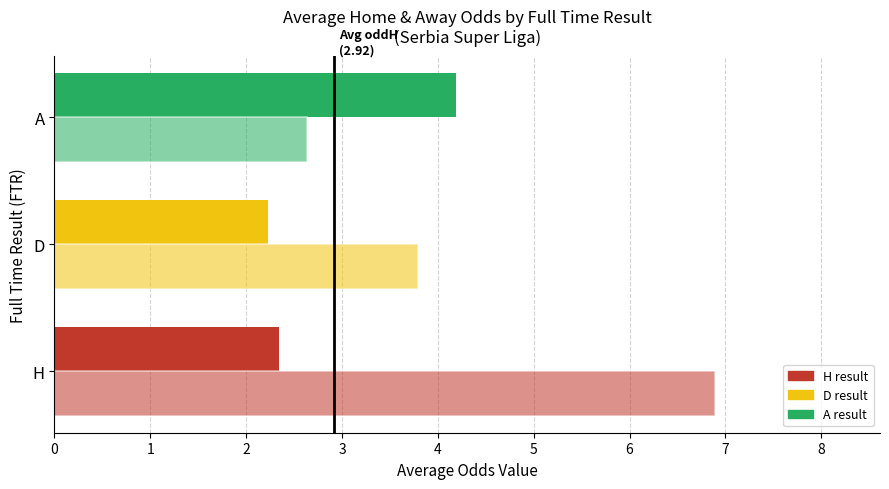

At A, list the series in order from largest to smallest.

avg_oddH, avg_oddA